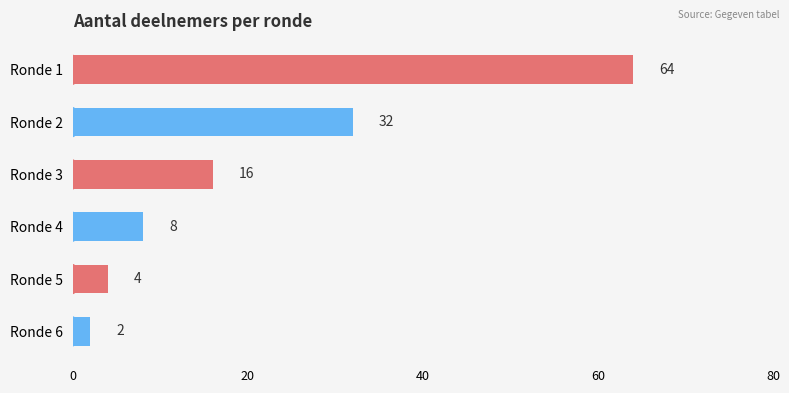

What is the difference between the maximum and minimum values?

62